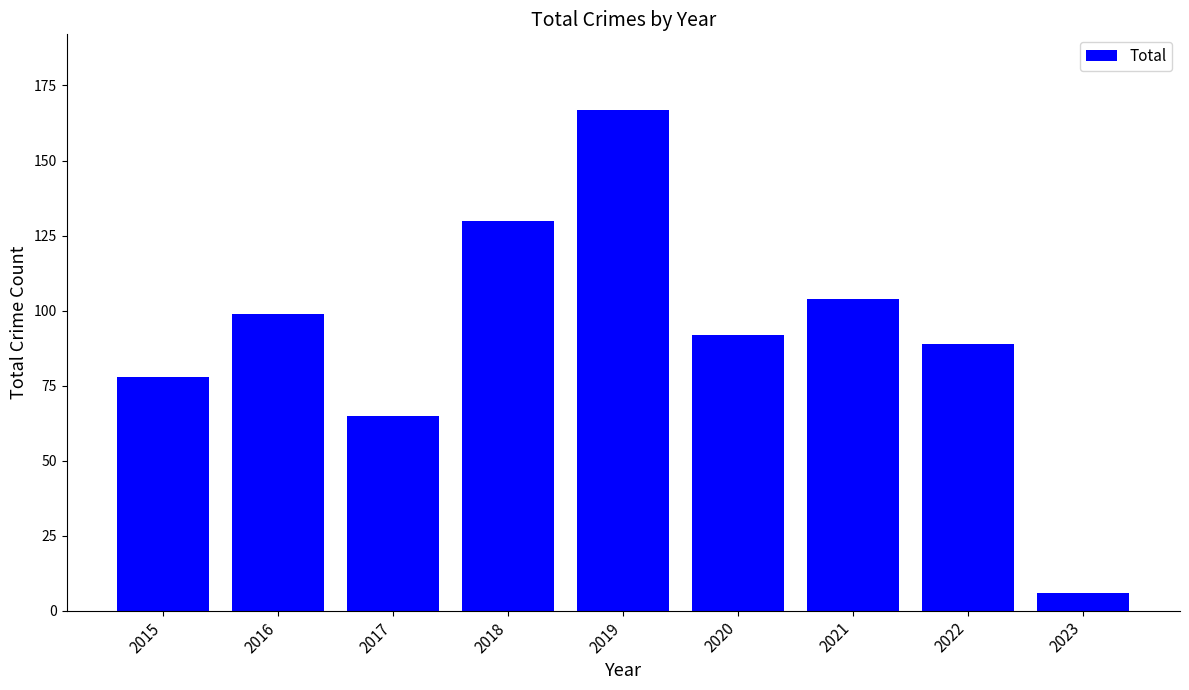

What is the sum of the values at 2020 and 2022?

181